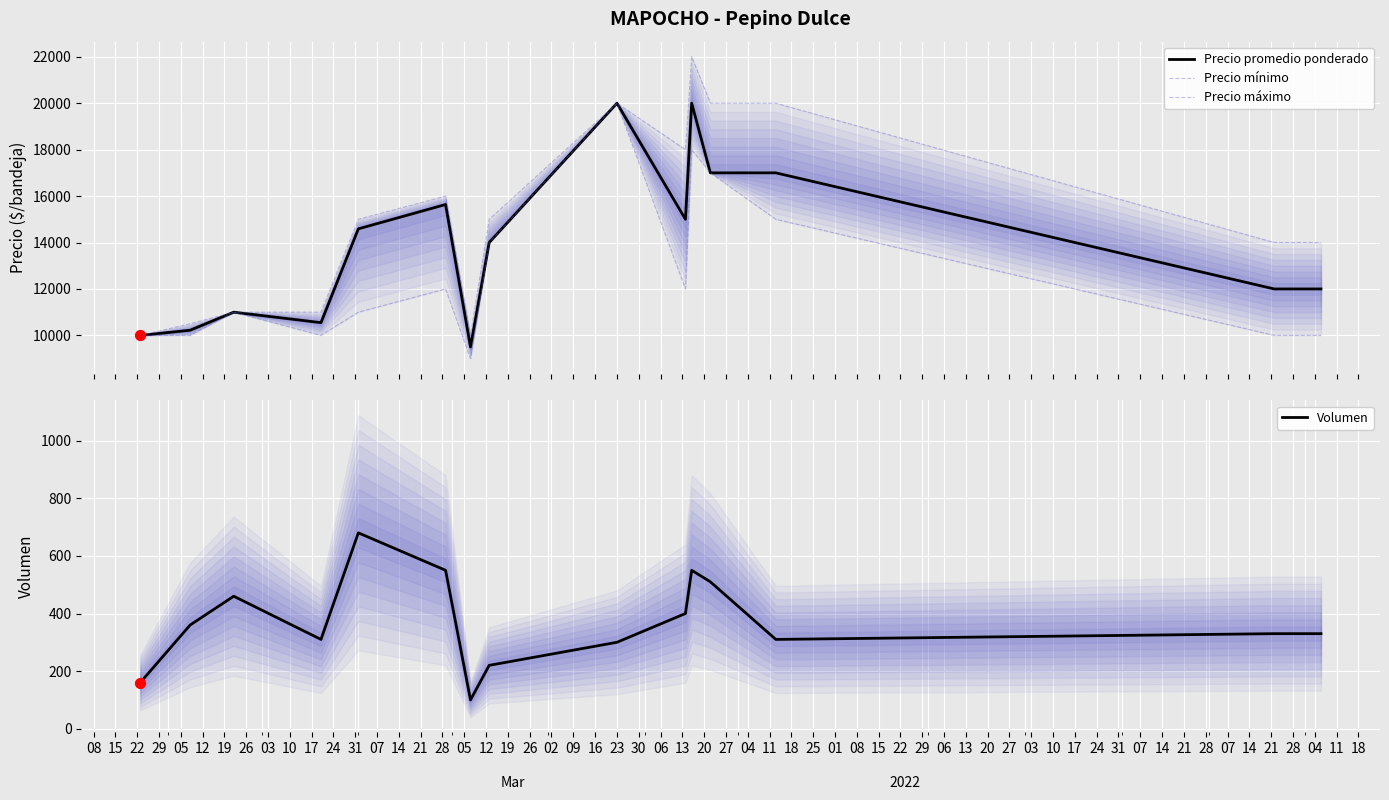

What is the total value across all series at 15?

31082